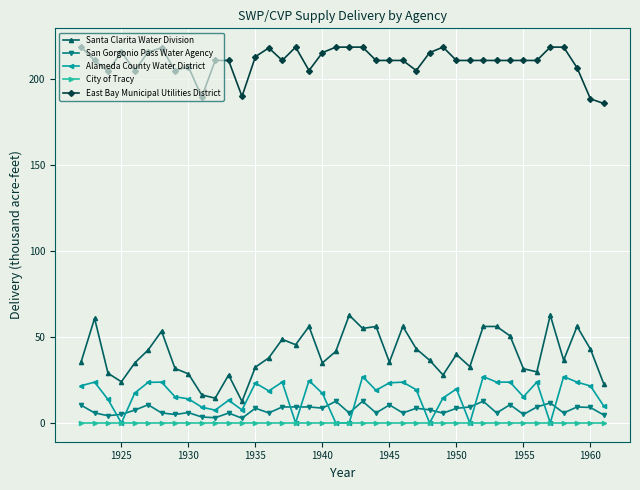

Which series has the widest spread of values?

Santa Clarita Water Division